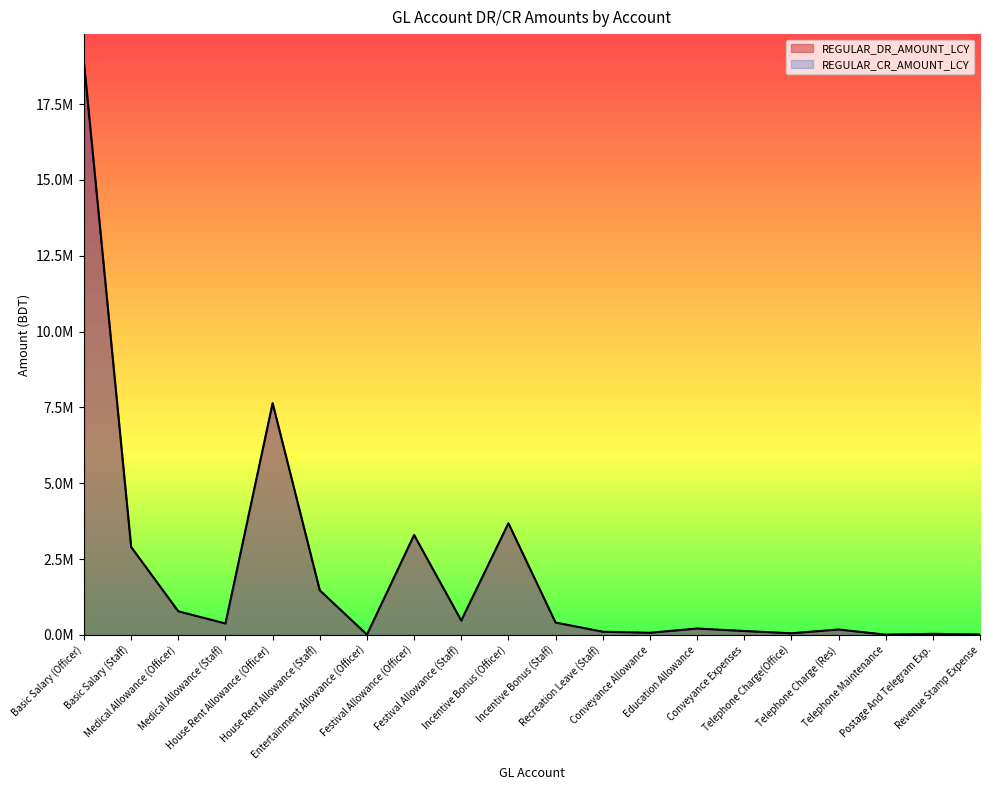

At how many categories does at least one series exceed 13341167?

1